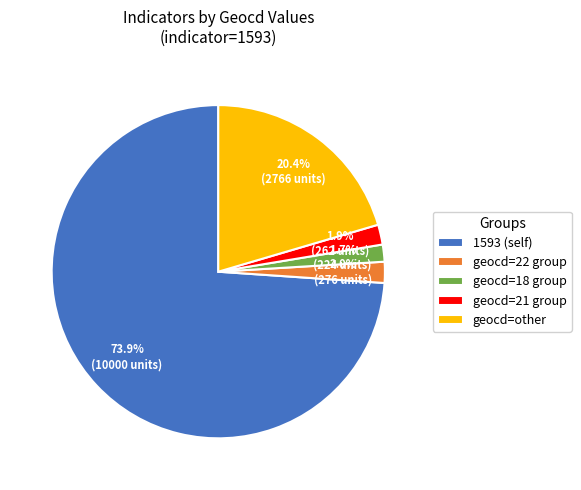

What is the ratio of the value at geocd=other to the value at 1593 (self)?

0.3